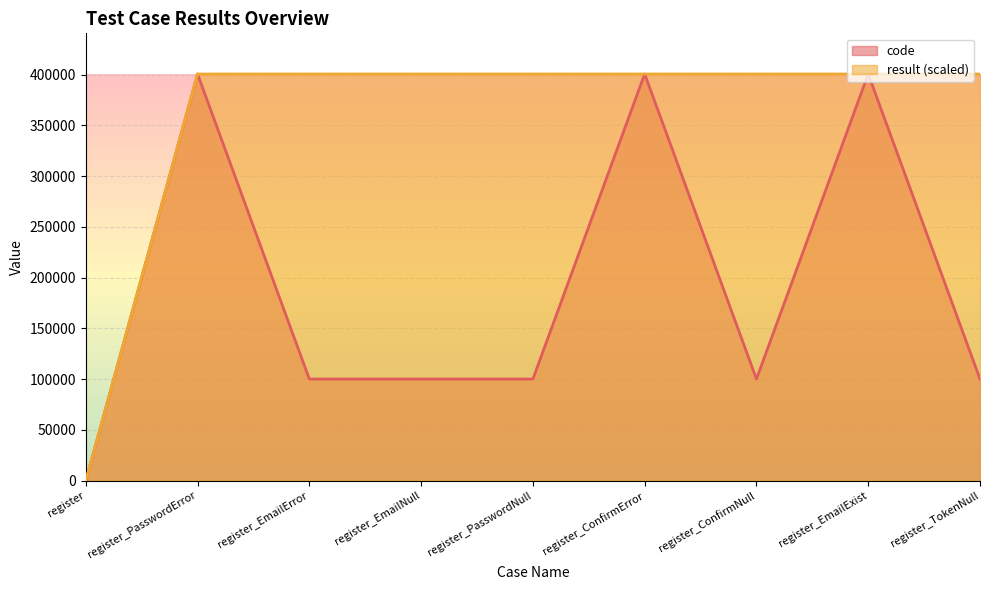

The value of code at register_EmailNull is 100102. True or false?

True